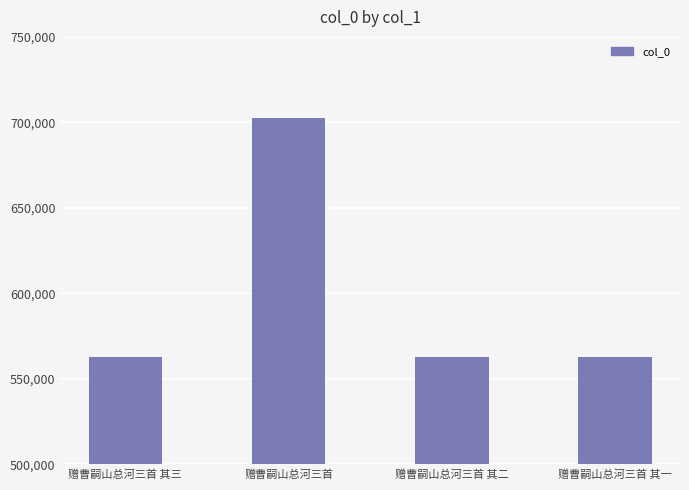

What is the value of the 4th bar from the left?

562729